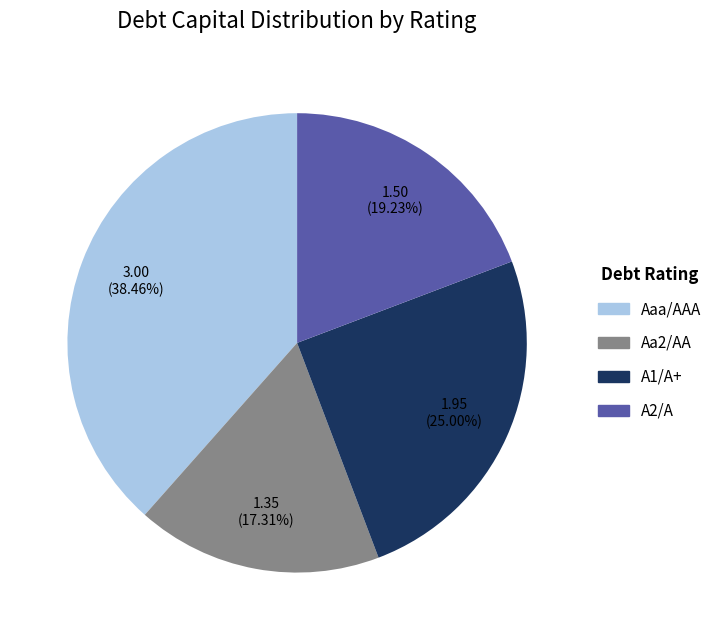

Which category has the smallest portion of the pie?

Aa2/AA